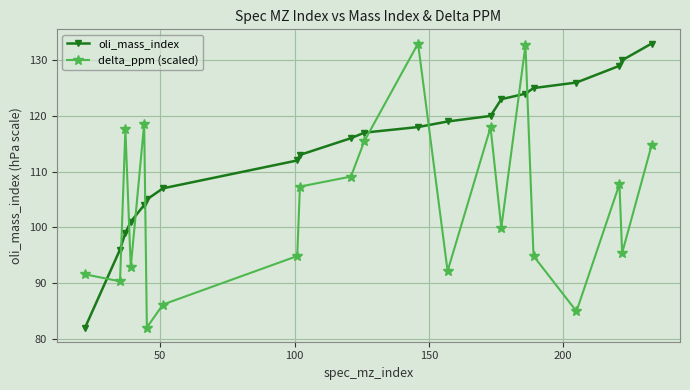

What is the greatest value displayed?

133.0